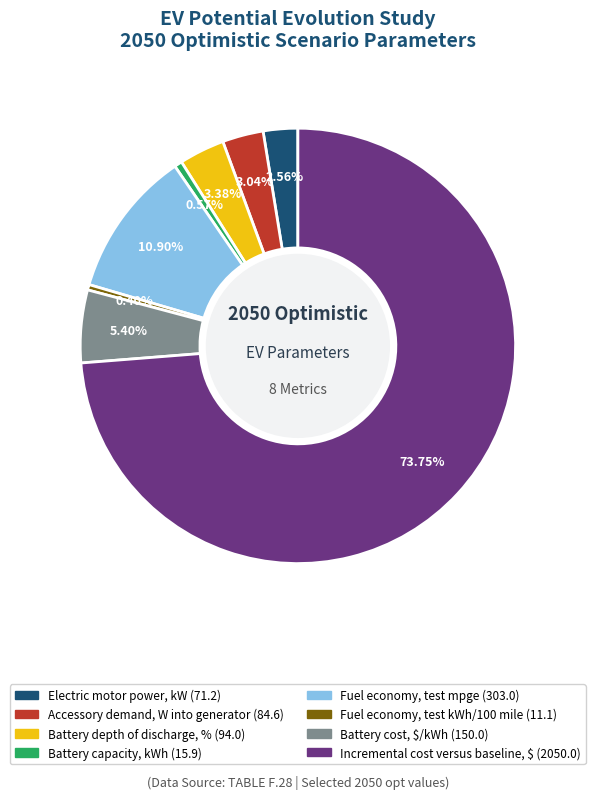

To the nearest percent, what percentage of the pie is Accessory demand, W into generator?

3%